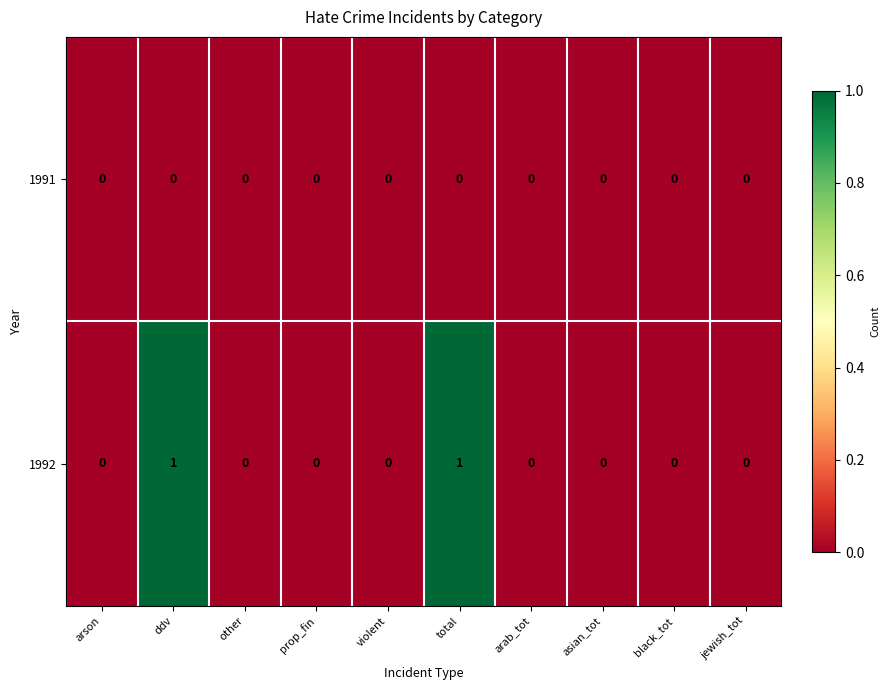

Which series has the largest total across all categories?

1992